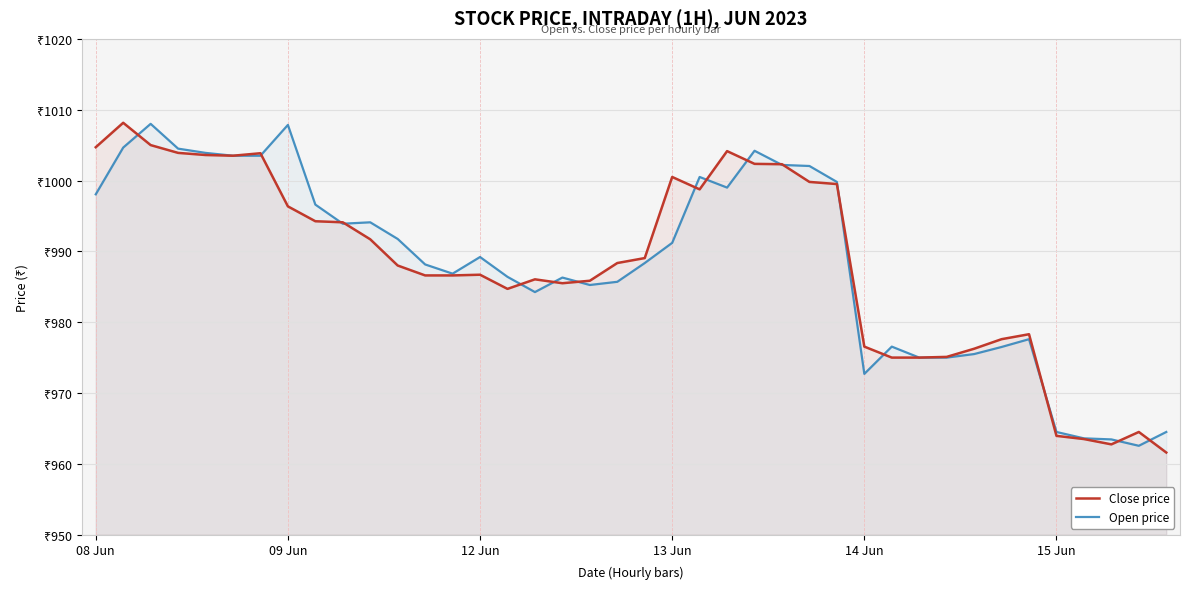

What is the value of the Close price point at the 2nd from the left?

1008.2